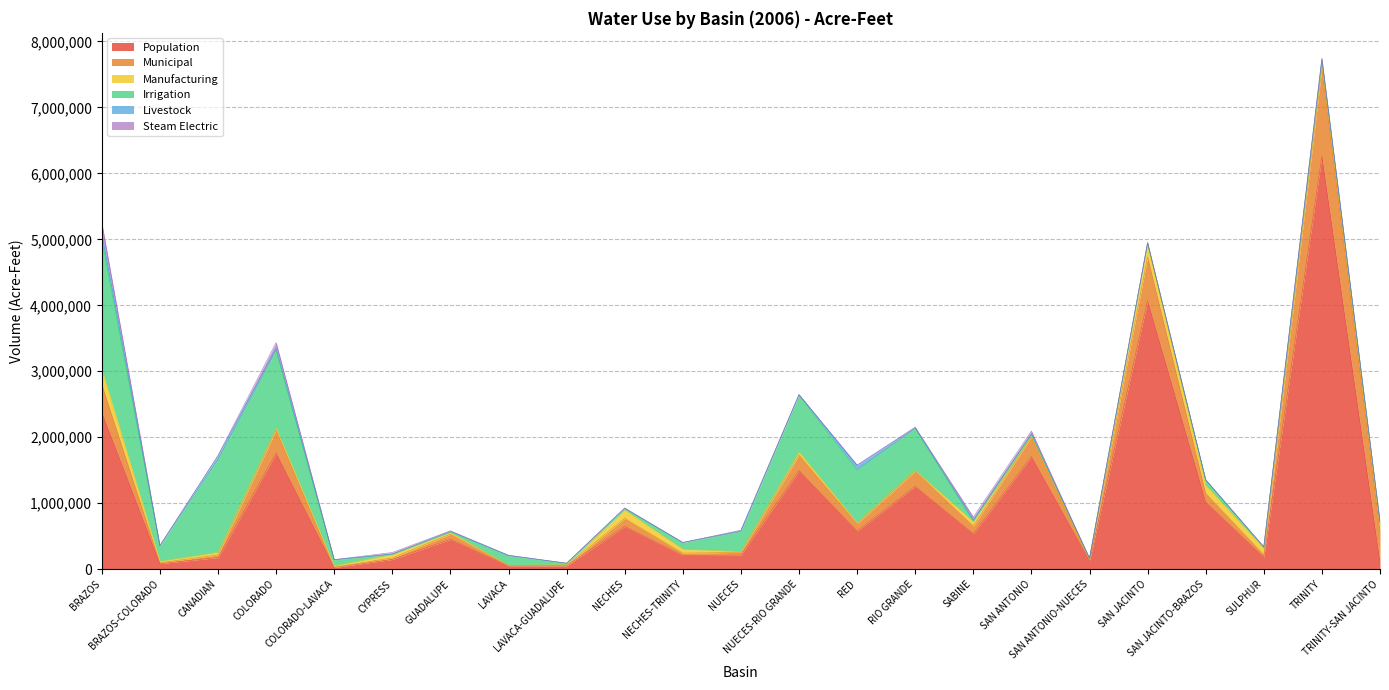

At which category does Livestock reach its first local valley?

BRAZOS-COLORADO